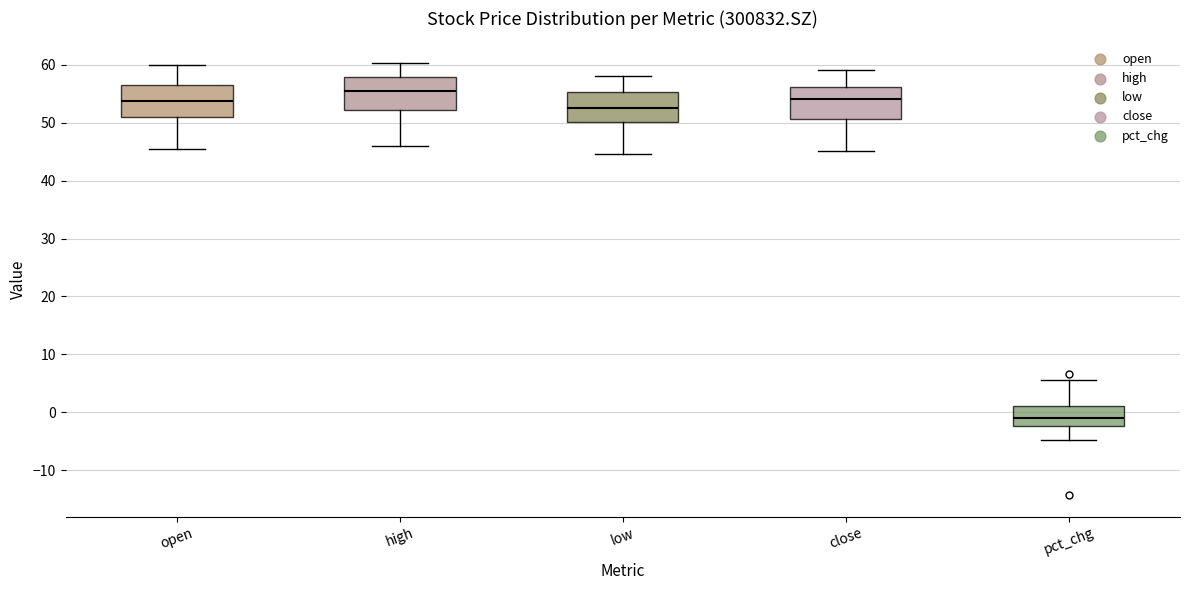

Reading left to right, read every box against the y-axis: the position of its median line, the range the box covers, and the ends of its whiskers. The values are not printed on the chart, so give them approximately, as read against the axis.

open: median 54, box 51 to 56, whiskers 46 to 60
high: median 55, box 52 to 58, whiskers 46 to 60
low: median 53, box 50 to 55, whiskers 45 to 58
close: median 54, box 51 to 56, whiskers 45 to 59
pct_chg: median -1, box -2 to 1, whiskers -5 to 6